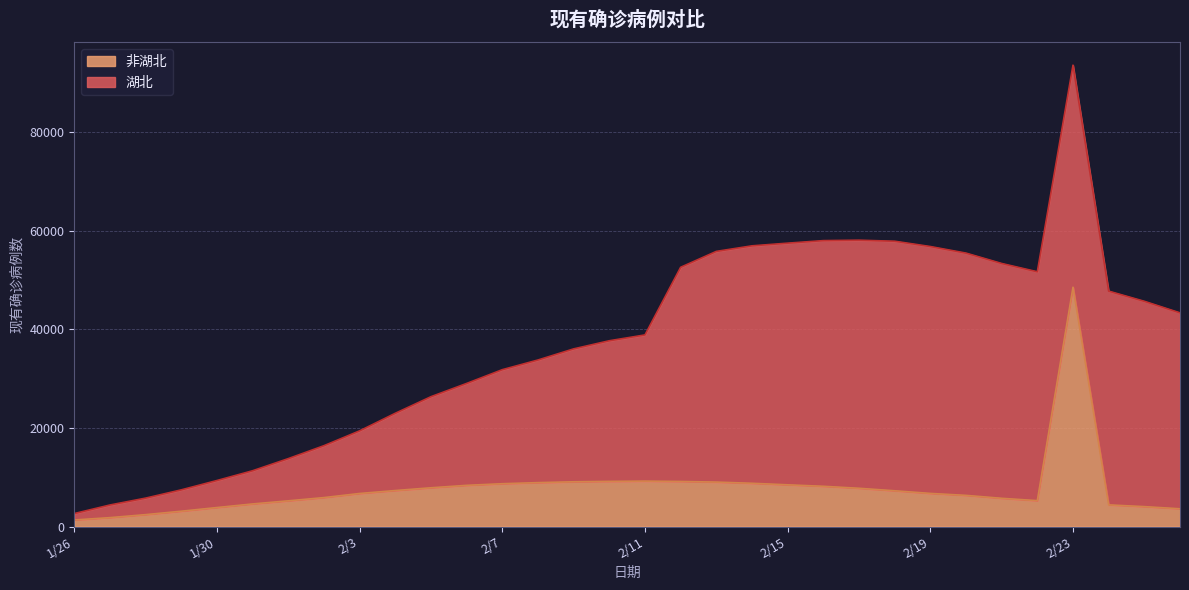

What is the value of the 8th point from the left?

5870